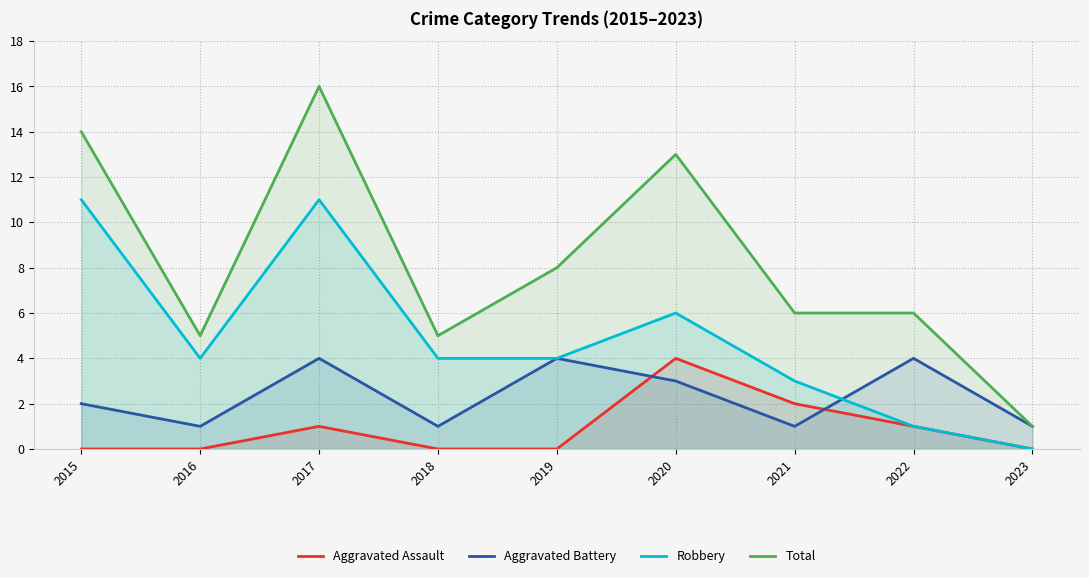

At which category does Total reach its first local valley?

2016